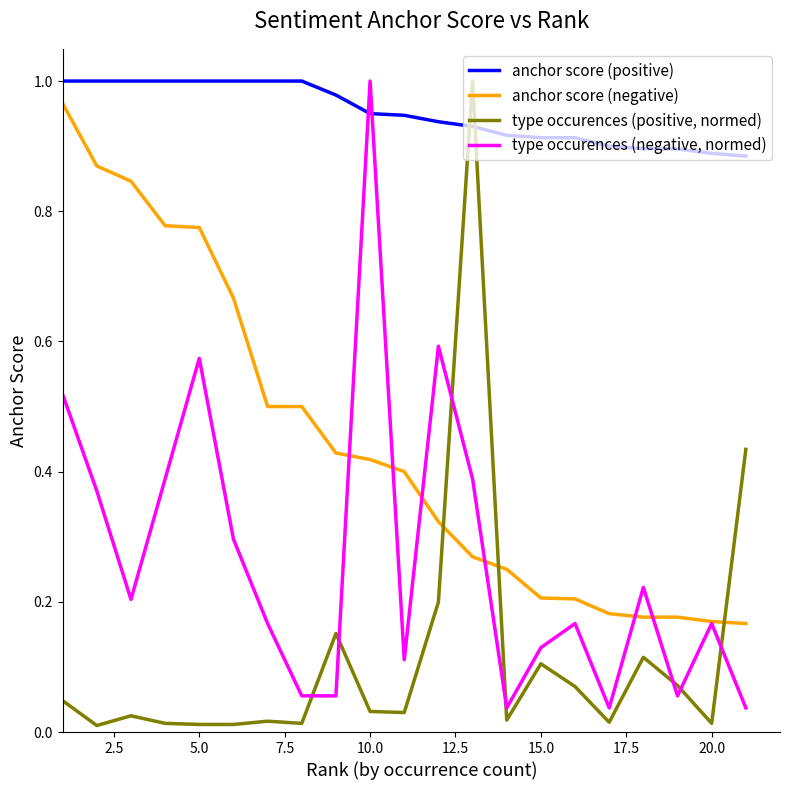

True or false: anchor score (positive) and anchor score (negative) cross at least once.

False